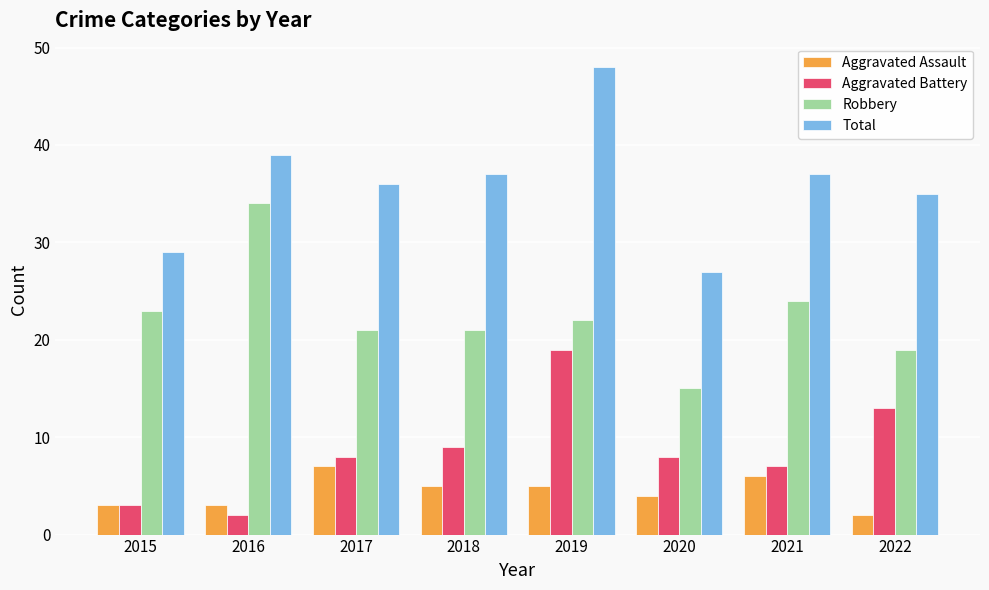

What is the sum of the Aggravated Assault values at 2020 and 2016?

7